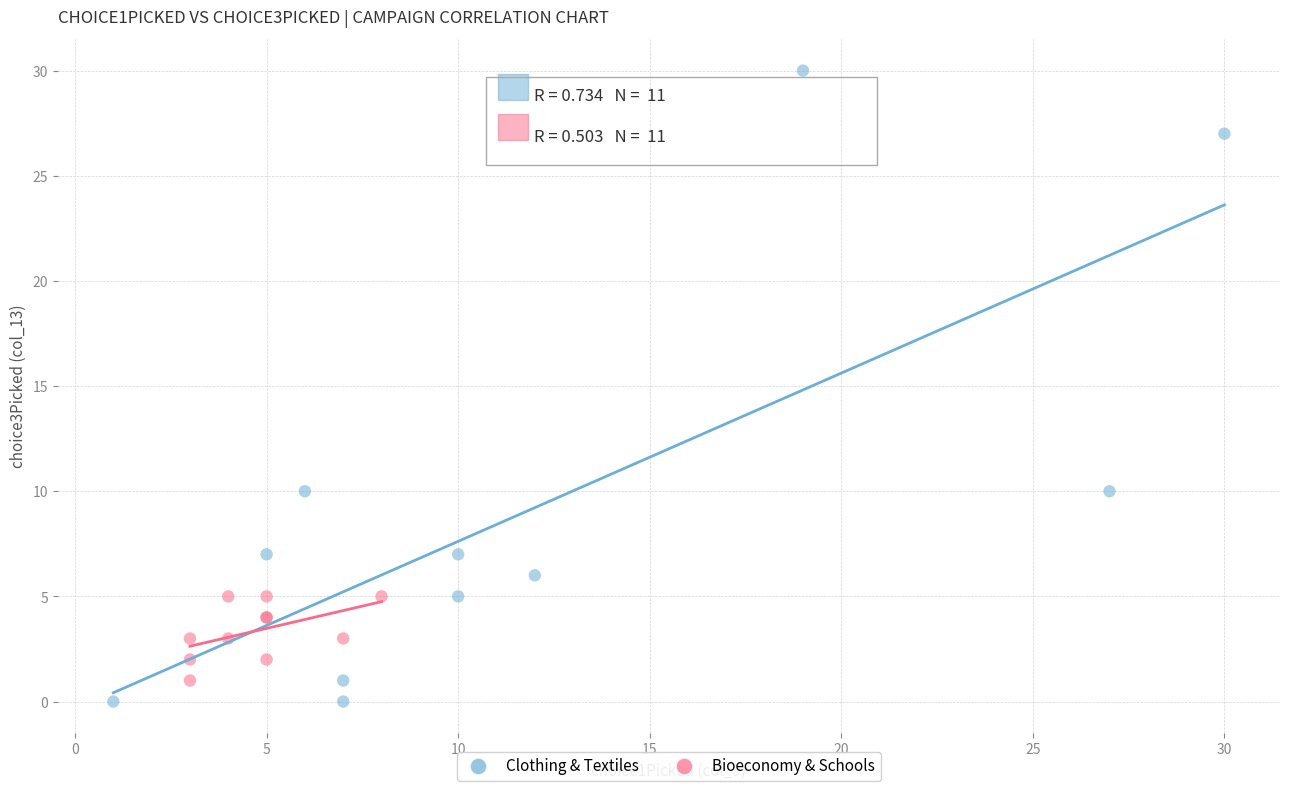

Which series reaches the minimum Y coordinate?

Clothing & Textiles